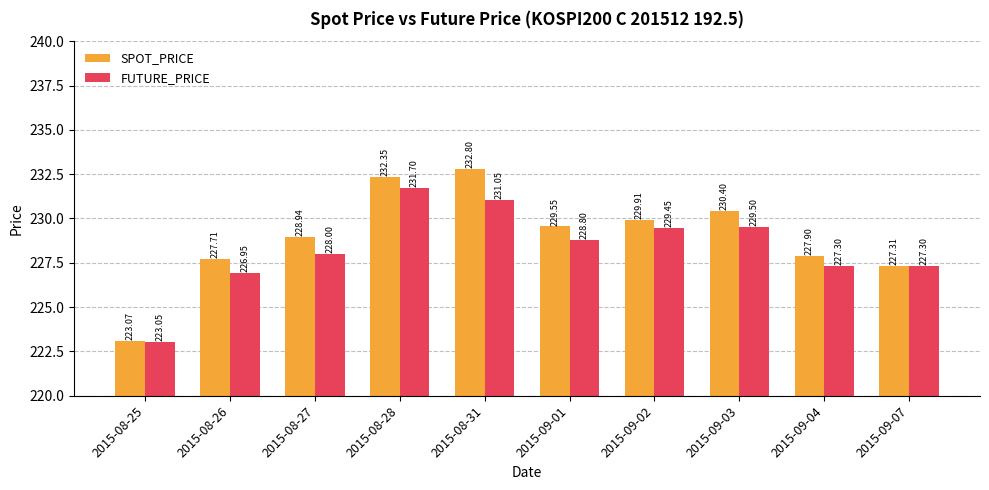

What is the difference between the maximum and minimum values in the SPOT_PRICE series?

9.7